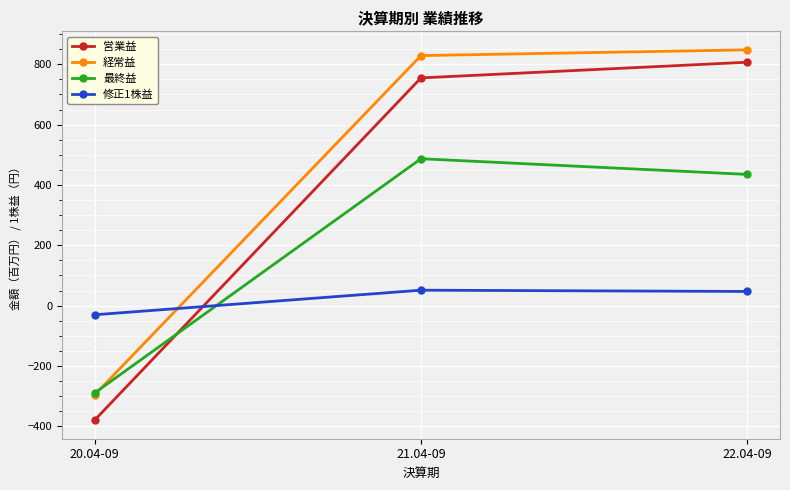

How many values in 修正1株益 are above zero?

2